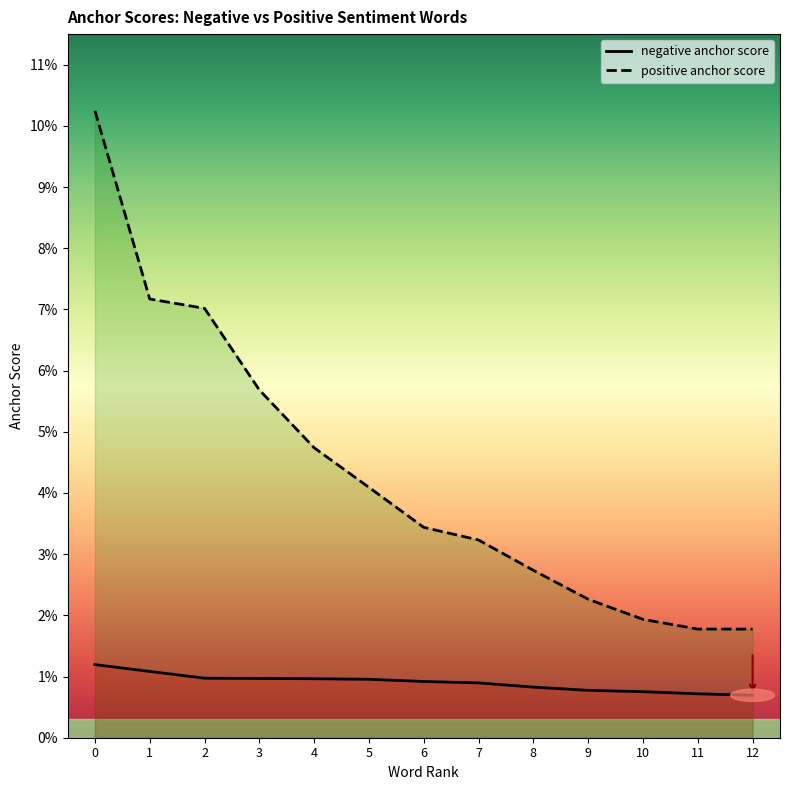

Reading left to right, transcribe all the data shown in this chart.

negative anchor score: 0=0.0	1=0.0	2=0.0	3=0.0	4=0.0	5=0.0	6=0.0	7=0.0	8=0.0	9=0.0	10=0.0	11=0.0	12=0.0
positive anchor score: 0=0.1	1=0.1	2=0.1	3=0.1	4=0.0	5=0.0	6=0.0	7=0.0	8=0.0	9=0.0	10=0.0	11=0.0	12=0.0